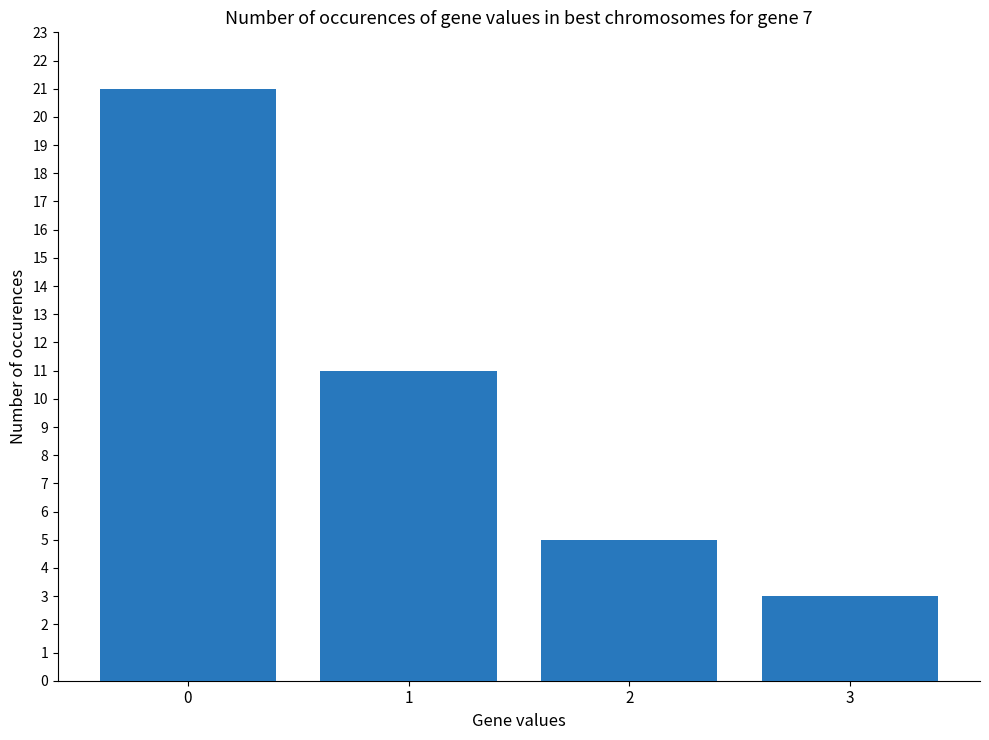

What is the change in value from 0 to 2?

-16